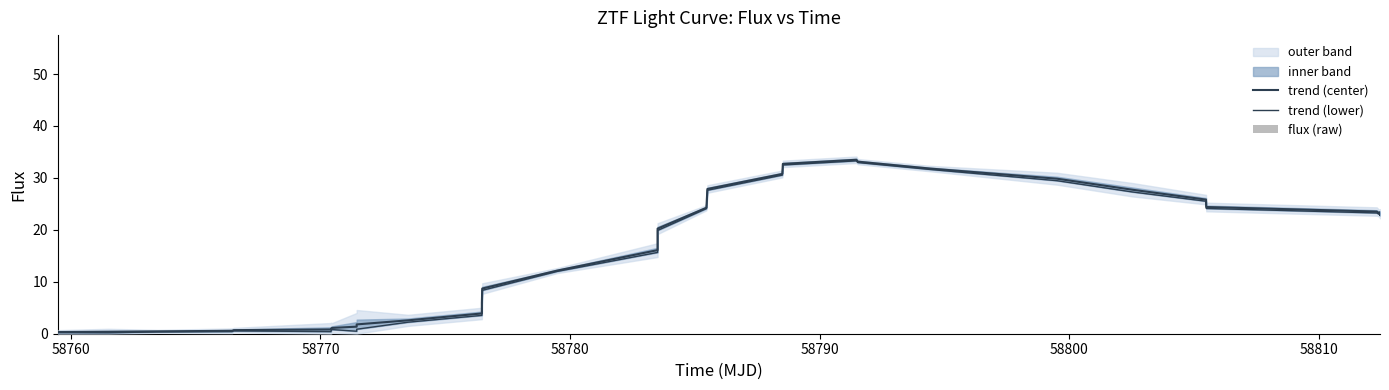

Which series has the widest spread of values?

flux (raw)